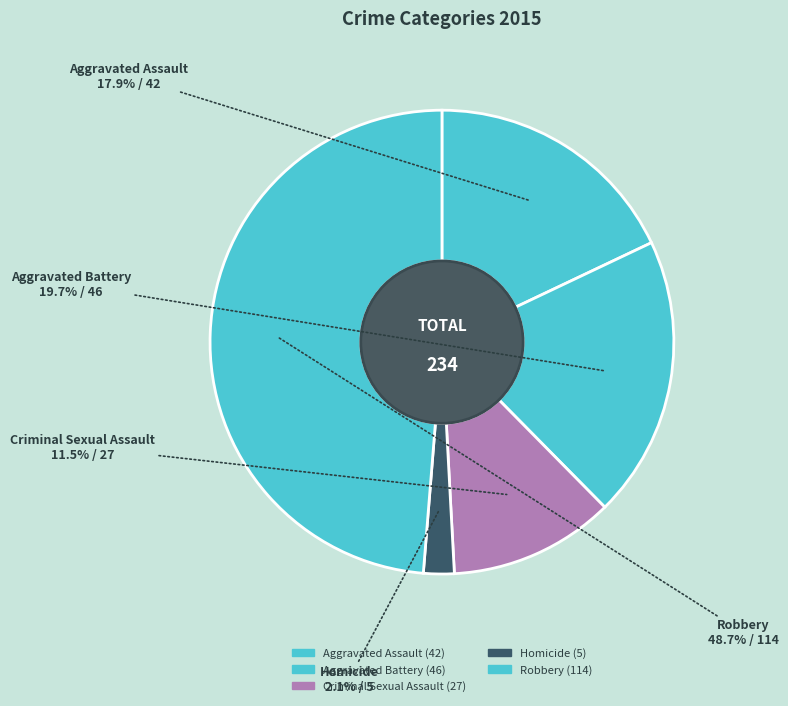

What is the change in value from Aggravated Assault to Homicide?

-37